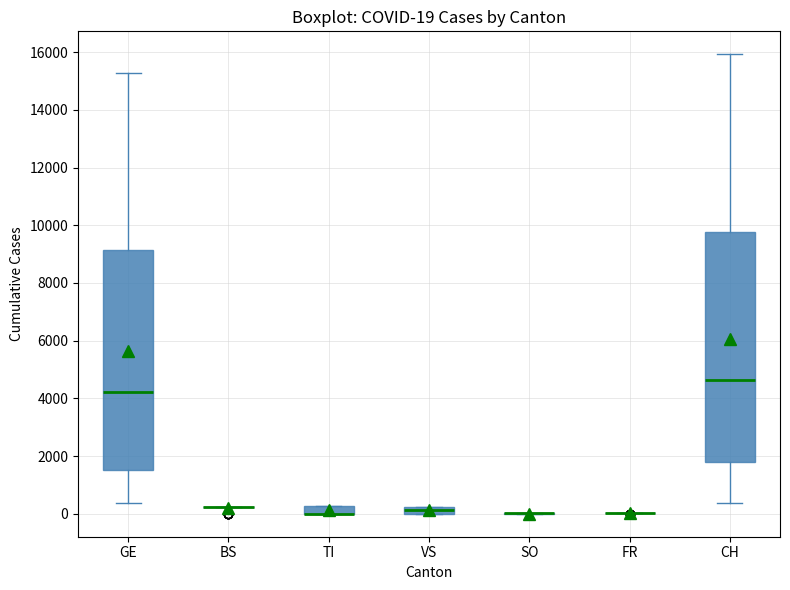

Comparing the boxes themselves (not the whiskers), which one is the tallest?

CH